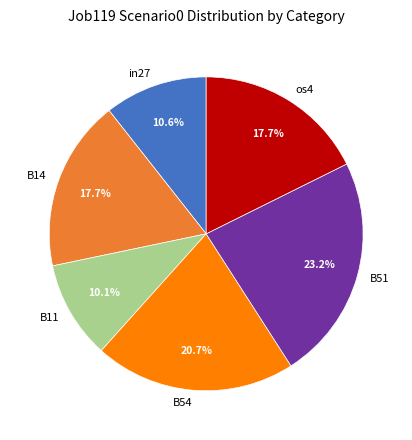

Is it true that B11 is 10% of the pie?

True